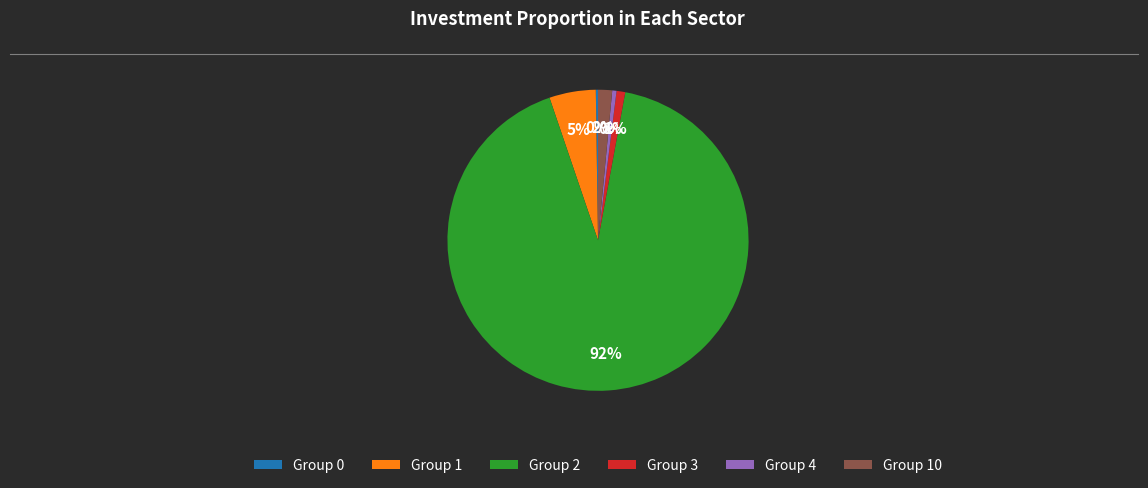

To the nearest percent, what portion does Group 1 represent?

5%